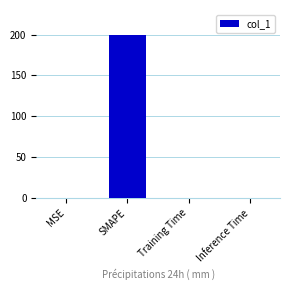

True or false: the data shows 0.0 at Training Time.

True